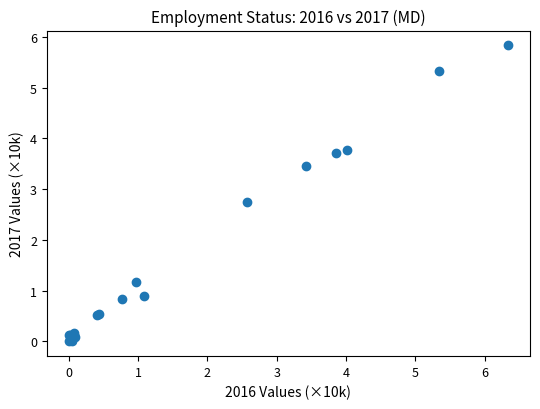

What Y value in the scatter plot is closest to 2?

2.7